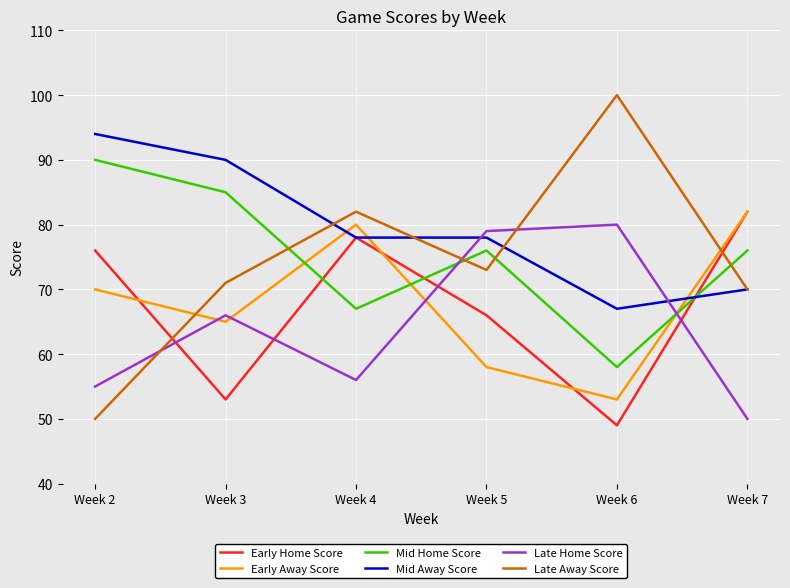

Which series has the widest spread of values?

Late Away Score